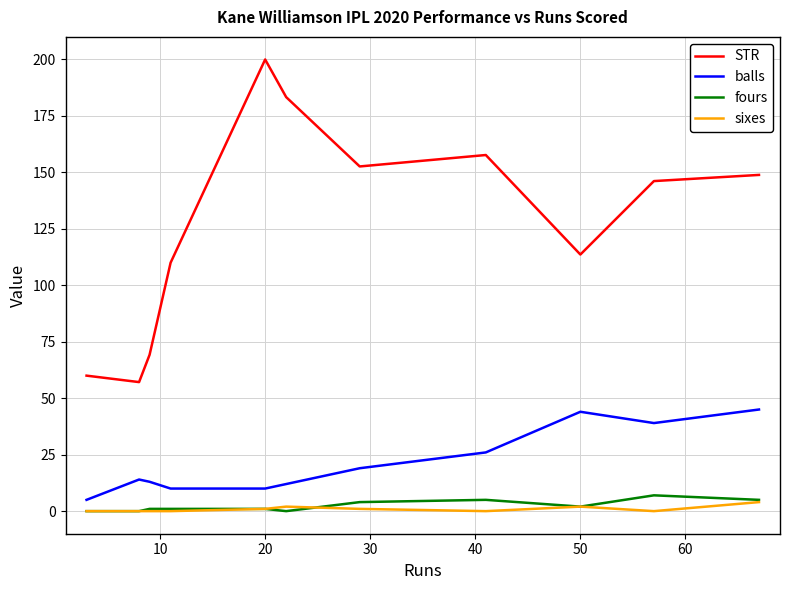

True or false: STR and sixes intersect in this chart.

False